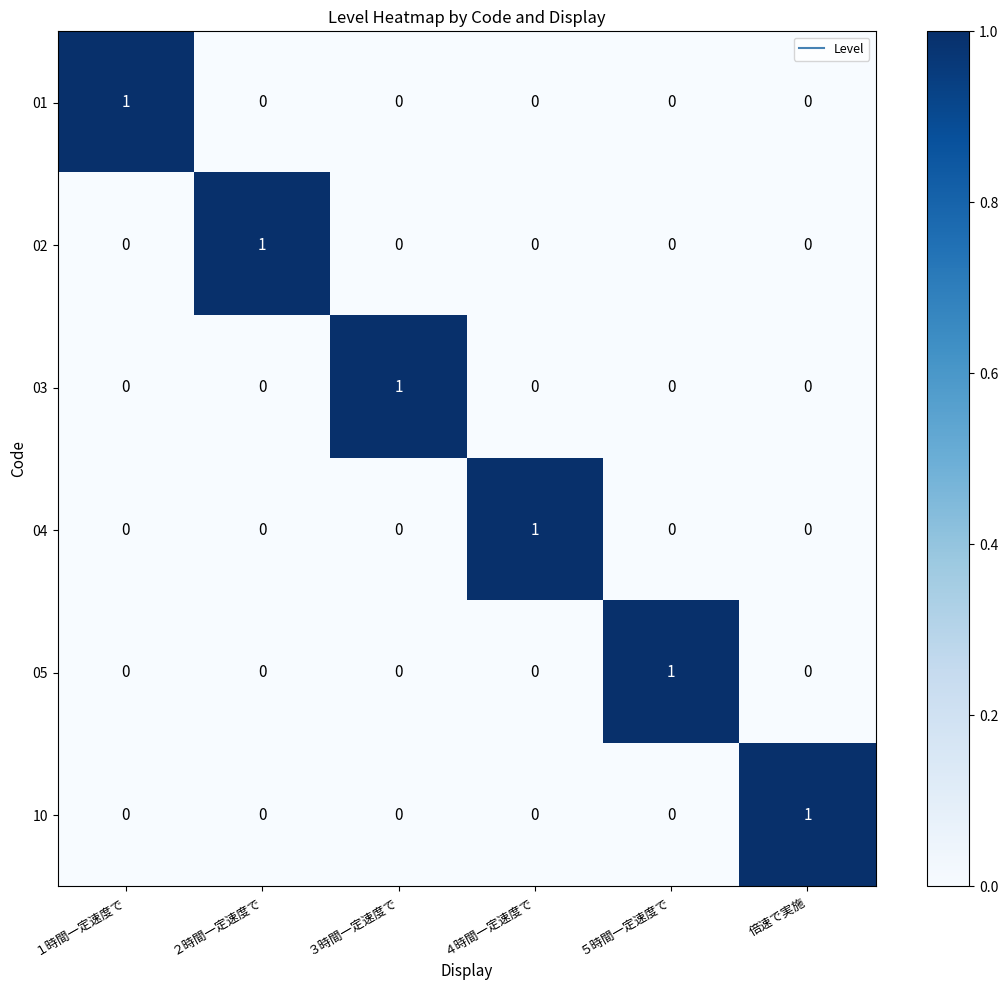

Count the 02 values in the range 0 to 1.

6